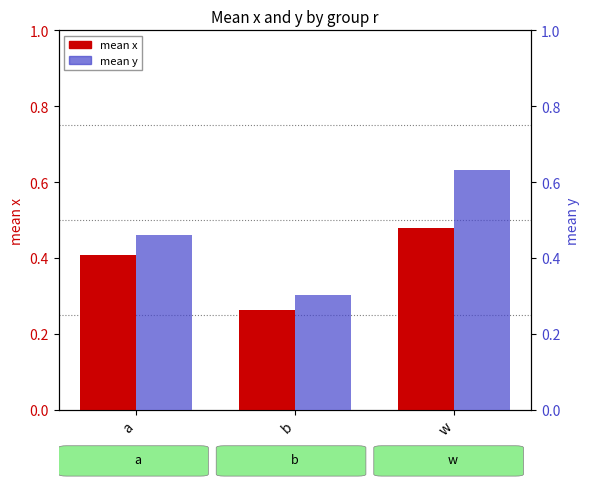

Reading left to right, what are all the values shown in this chart?

mean x: a=0.4	b=0.3	w=0.5
mean y: a=0.5	b=0.3	w=0.6